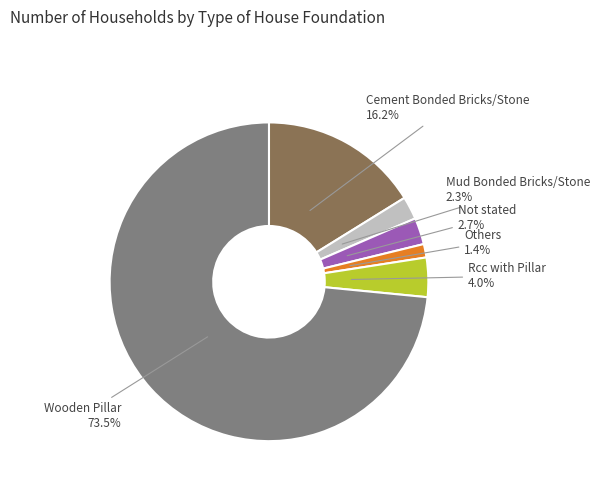

Is there a majority slice in this chart?

Yes